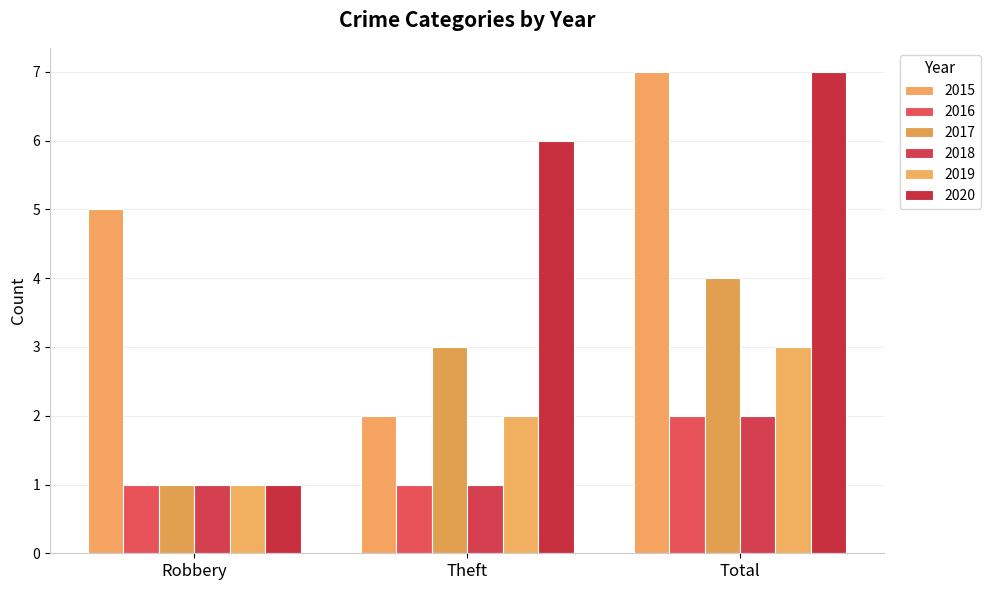

Count the 2015 values in the range 2 to 7.

3